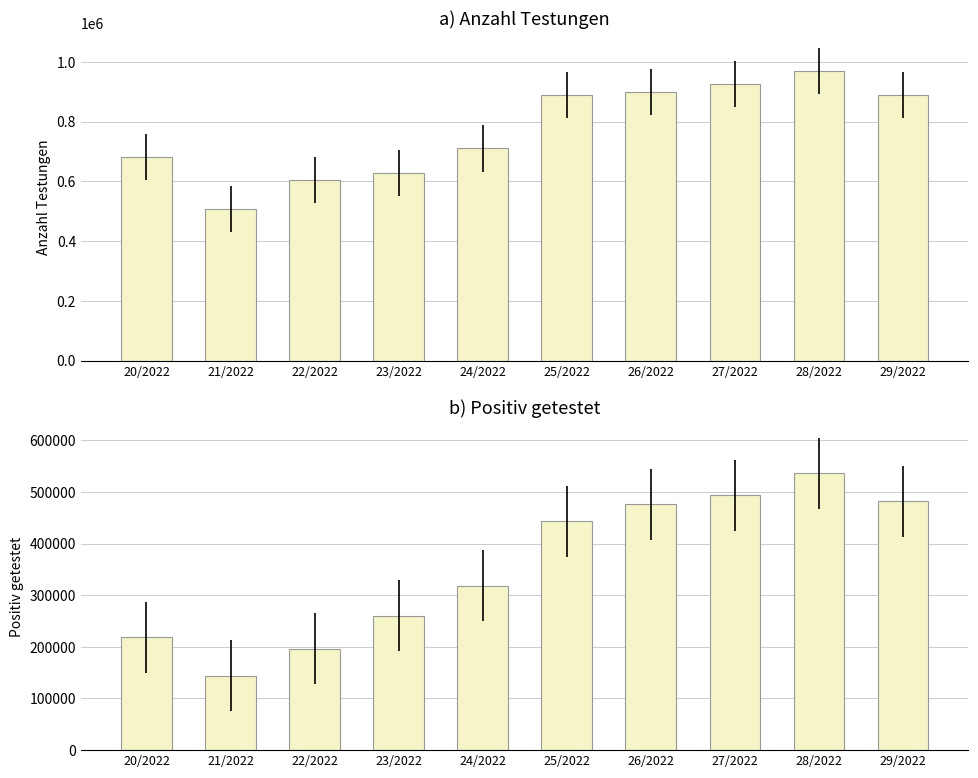

True or false: Positiv getestet has a value of 108876 at 26/2022.

False